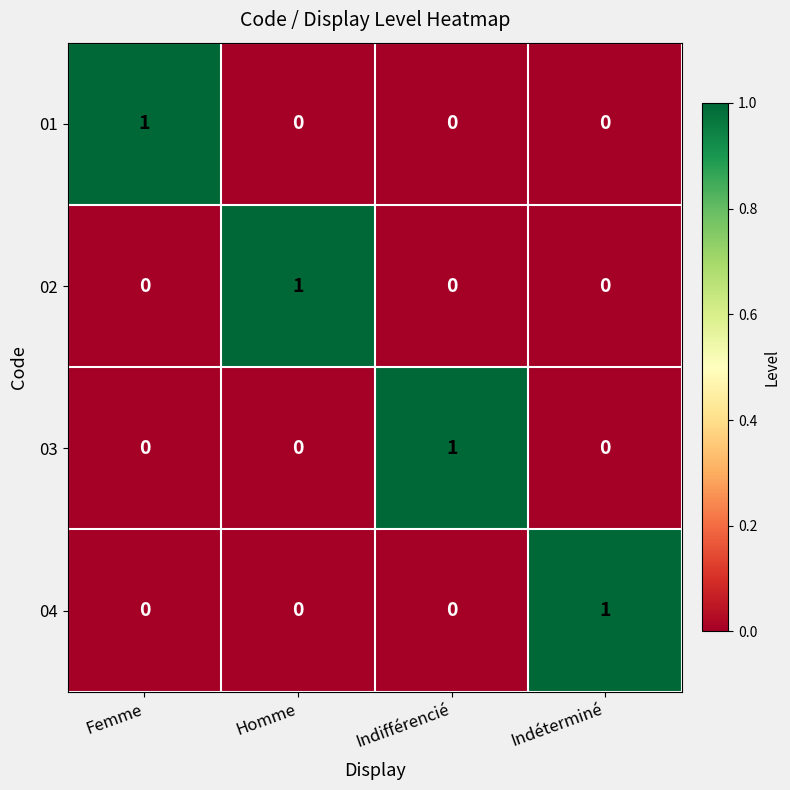

How many values in 03 are above zero?

1